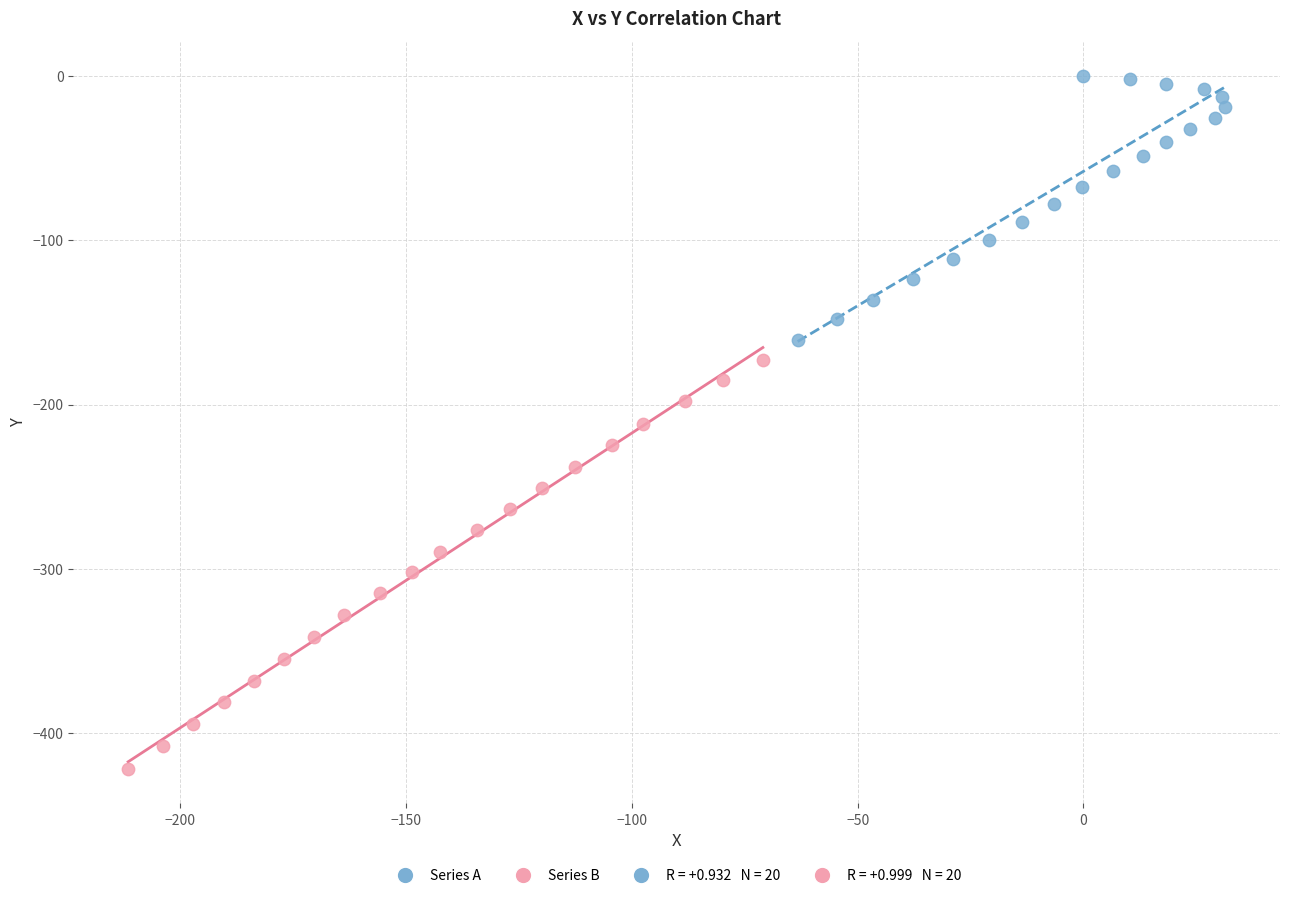

Which series has the widest spread of Y values?

Series B